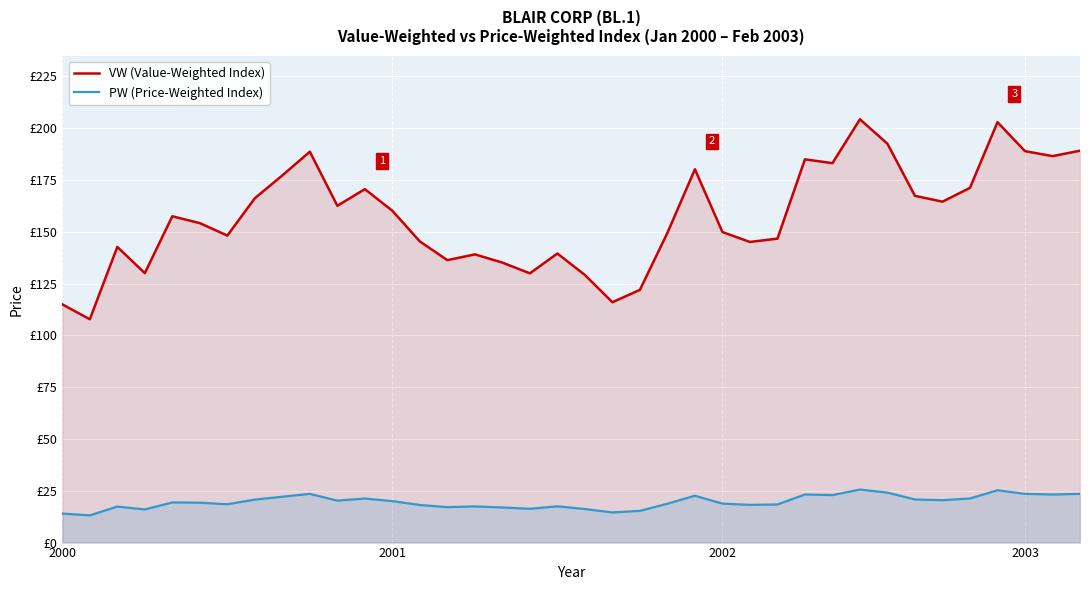

What are all the series names shown in the legend?

VW (Value-Weighted Index), PW (Price-Weighted Index)